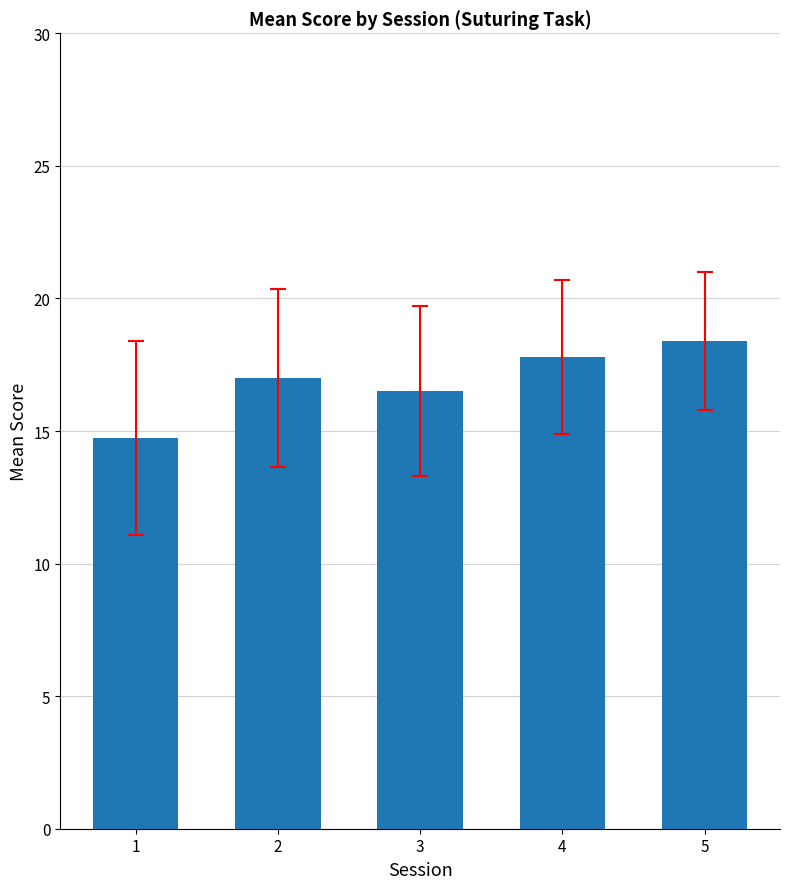

What is the minimum value shown in the chart?

14.7